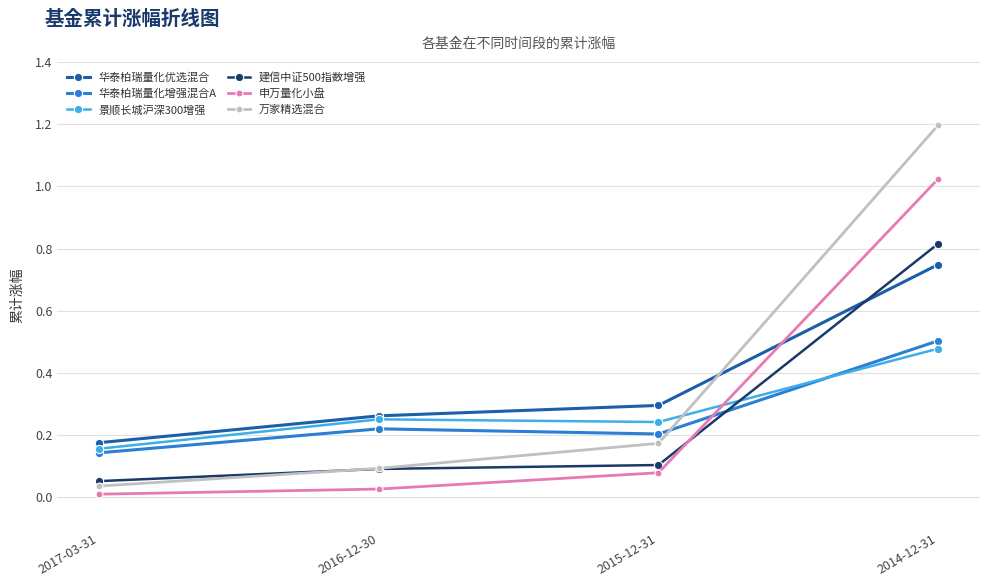

At which category is the sum across all series the highest?

2014-12-31